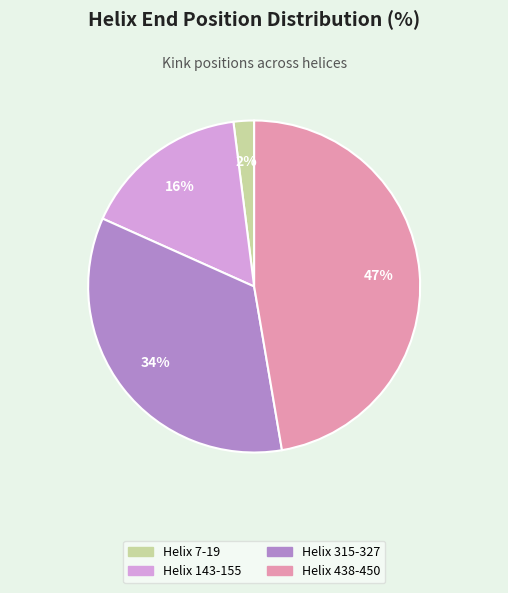

To the nearest percent, what is the difference between the largest and smallest slice percentages?

45%